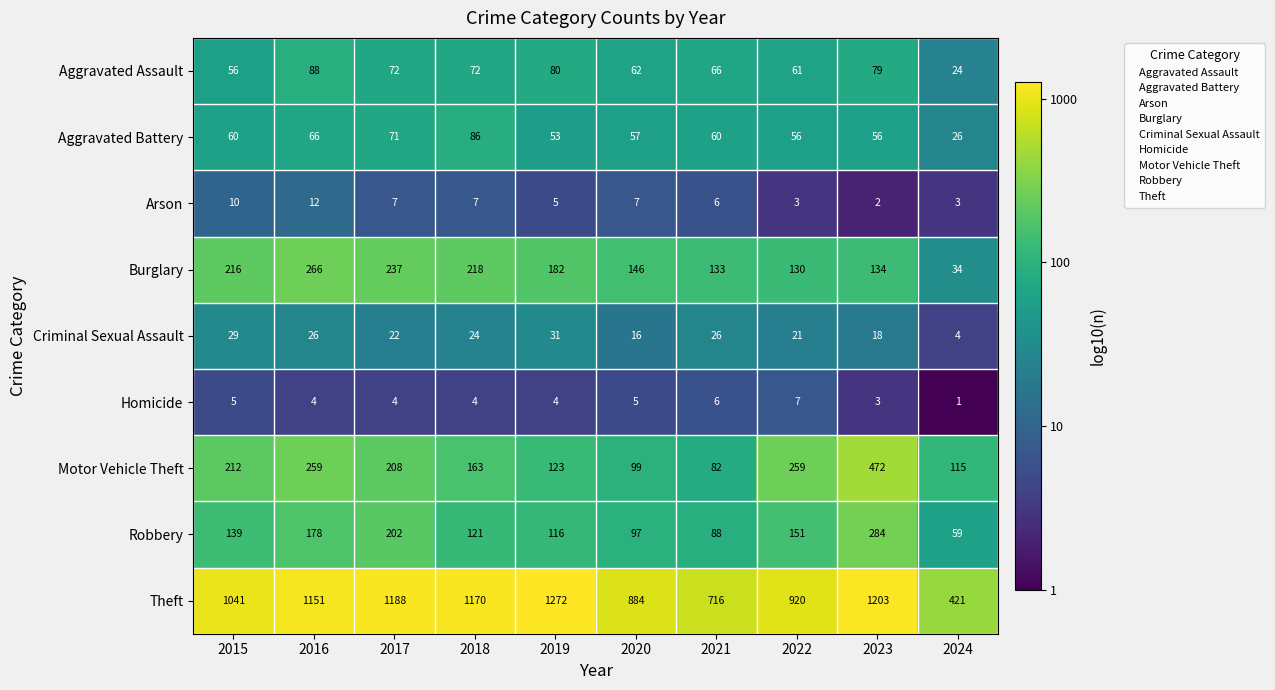

How many distinct data groups are displayed?

9